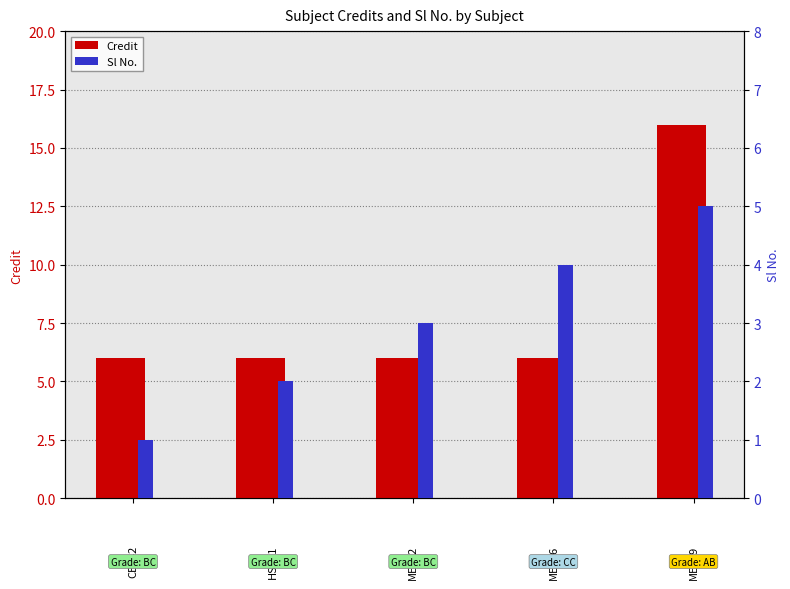

How many Credit values are between 6 and 7?

4